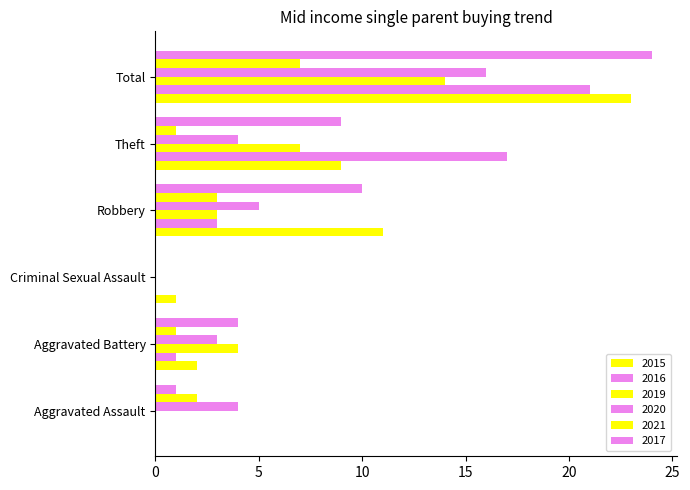

What is the label of the 1st bar from the right?

Total